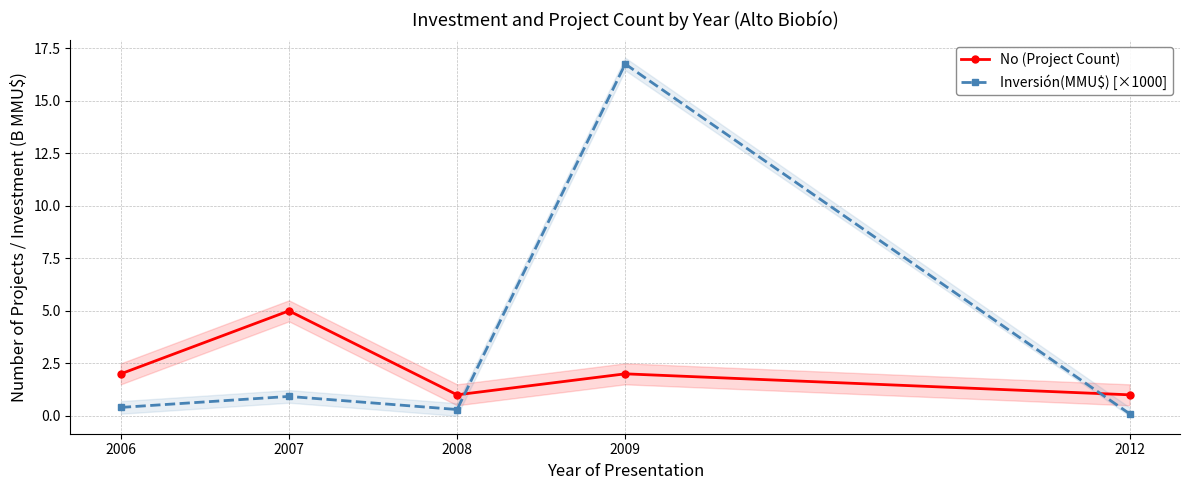

What is the sum of the No (Project Count) values at 2008 and 2006?

3.0